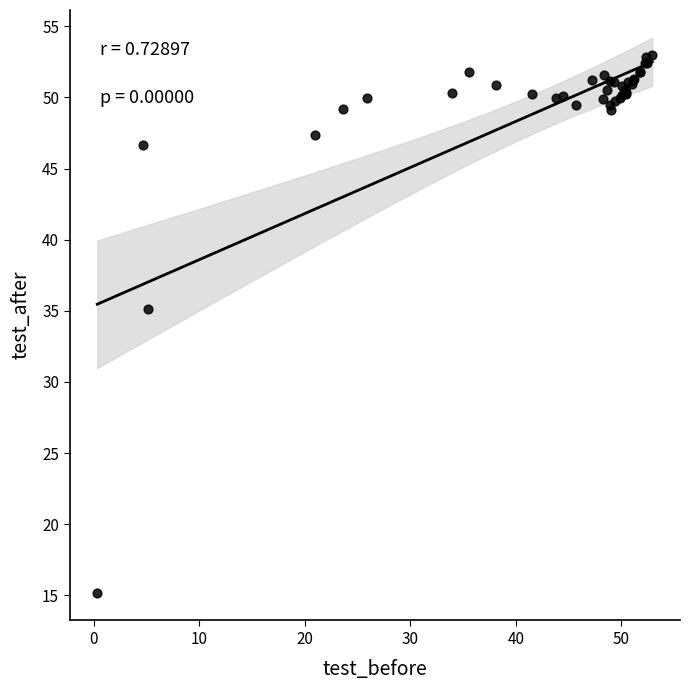

What Y value in the scatter plot is closest to 34?

35.1